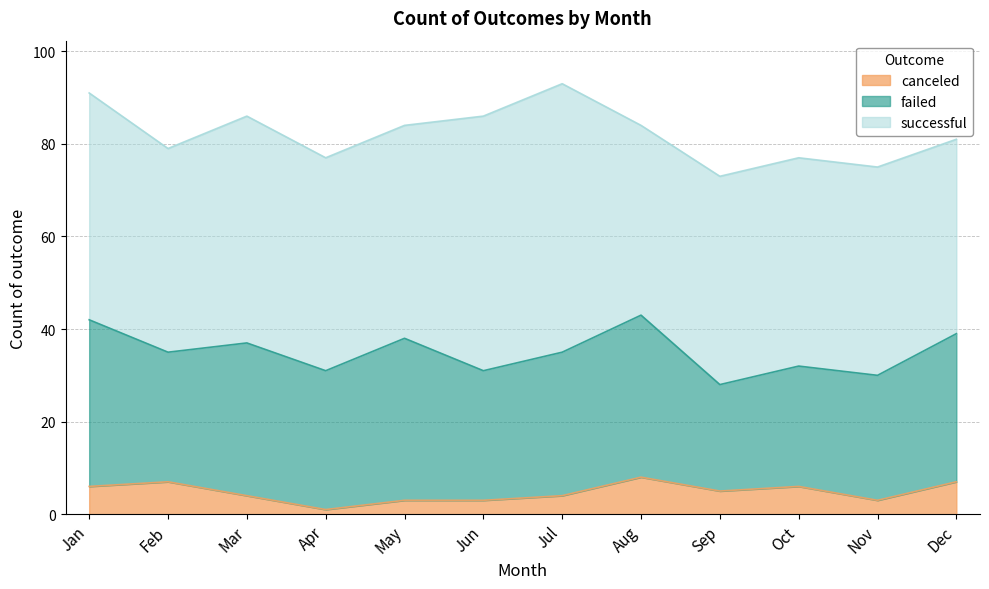

What is the average value of the failed series?

30